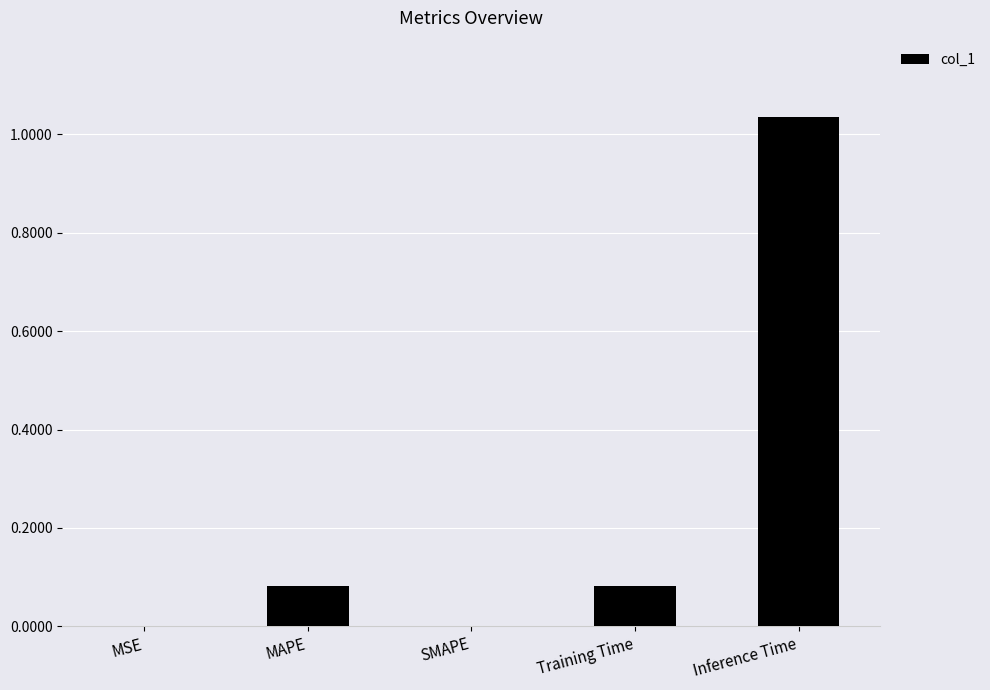

What is the change in value from MAPE to Inference Time?

+1.0